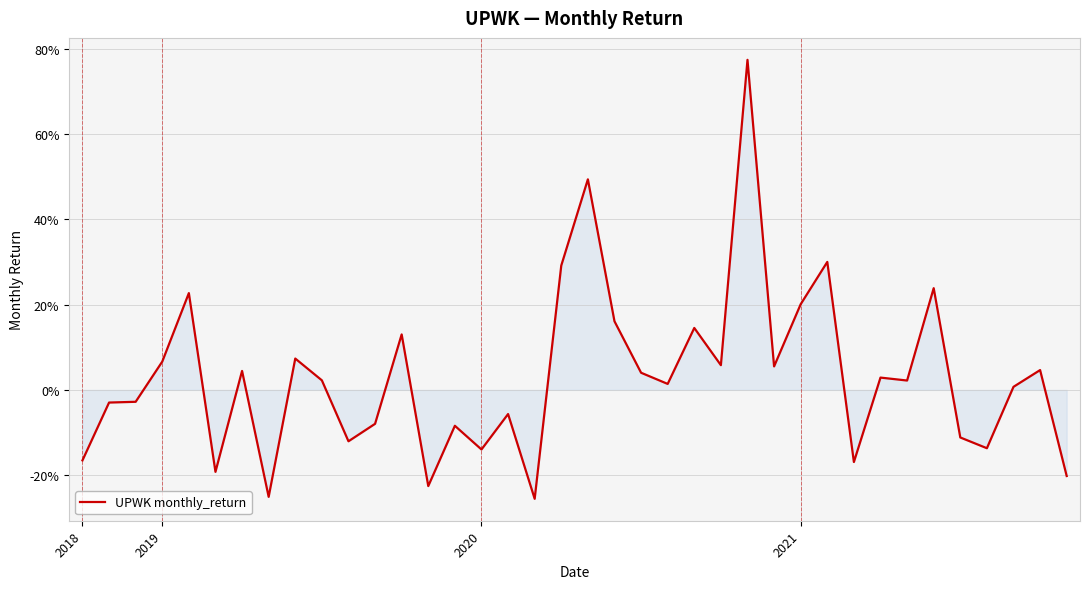

Is this an area chart (filled region under the line)?

Yes